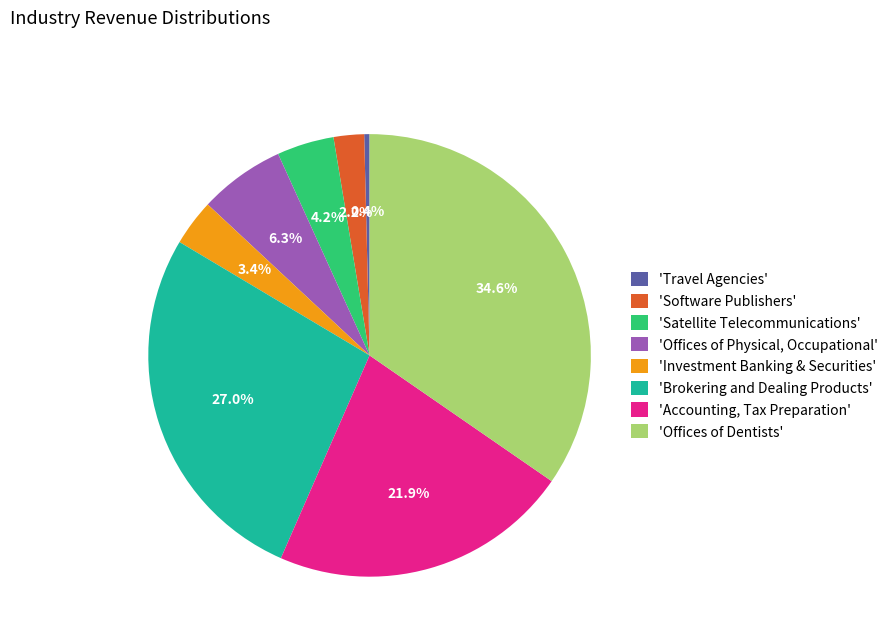

Does any single category account for the majority?

No